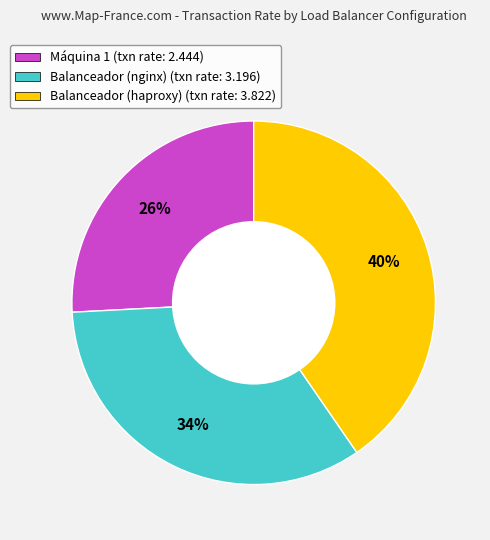

True or false: Máquina 1 accounts for 26% of the total.

True